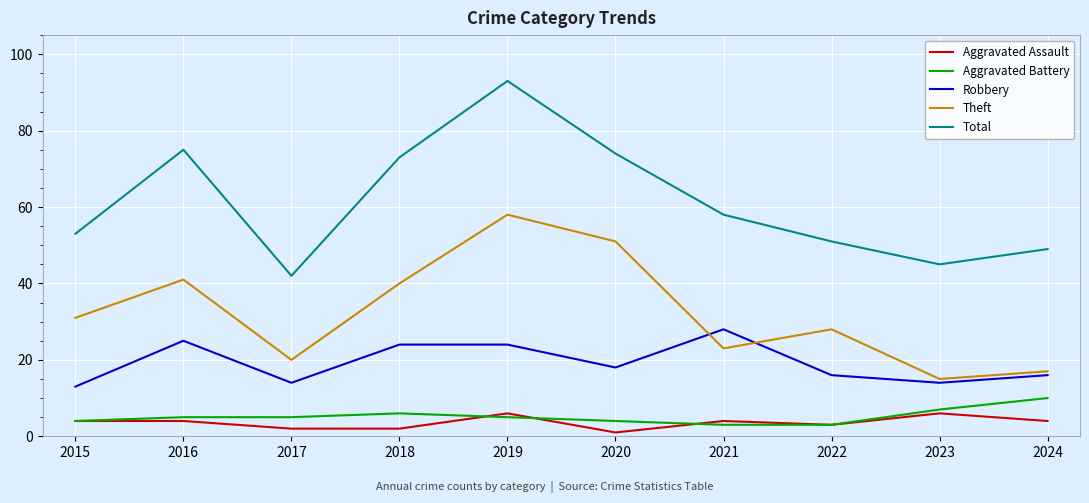

What is the average value of the Aggravated Battery series?

5